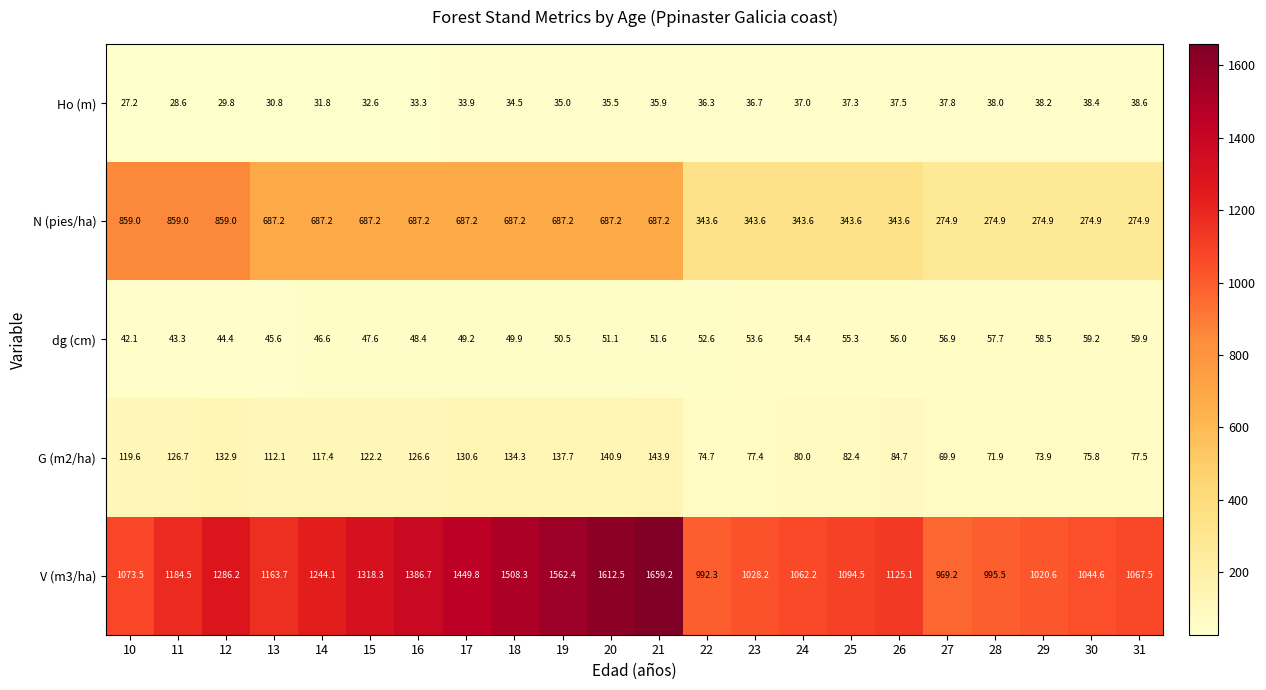

True or false: V (m3/ha) has a value of 2482.5 at 17.

False